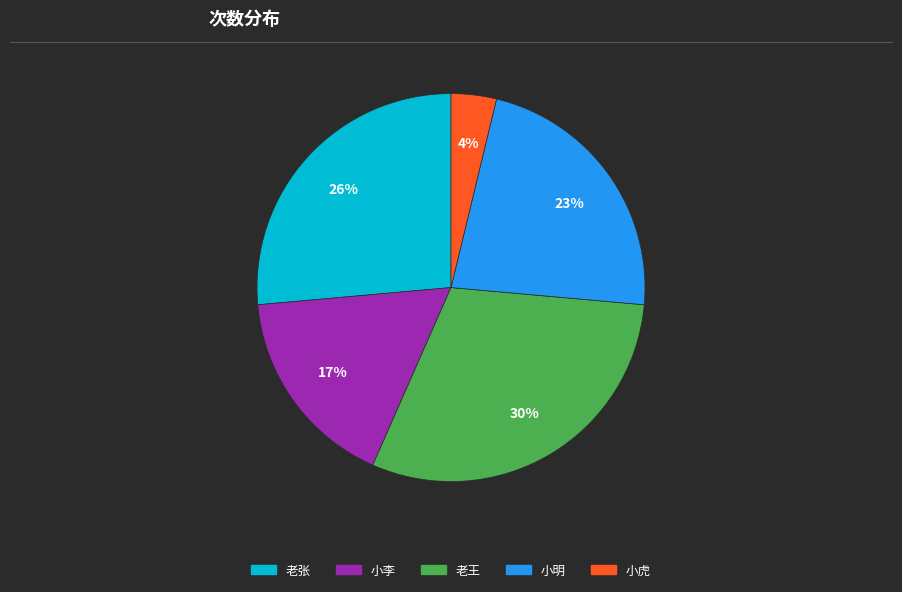

Combined, do 老王 and 老张 account for over 50%?

Yes